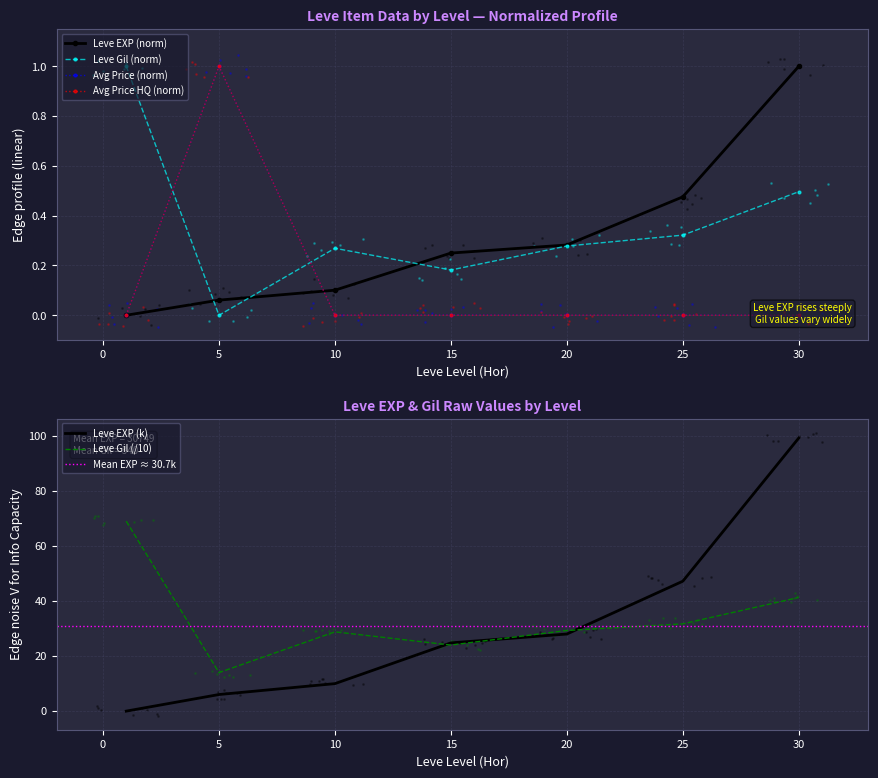

At which category is the sum across all series the highest?

30